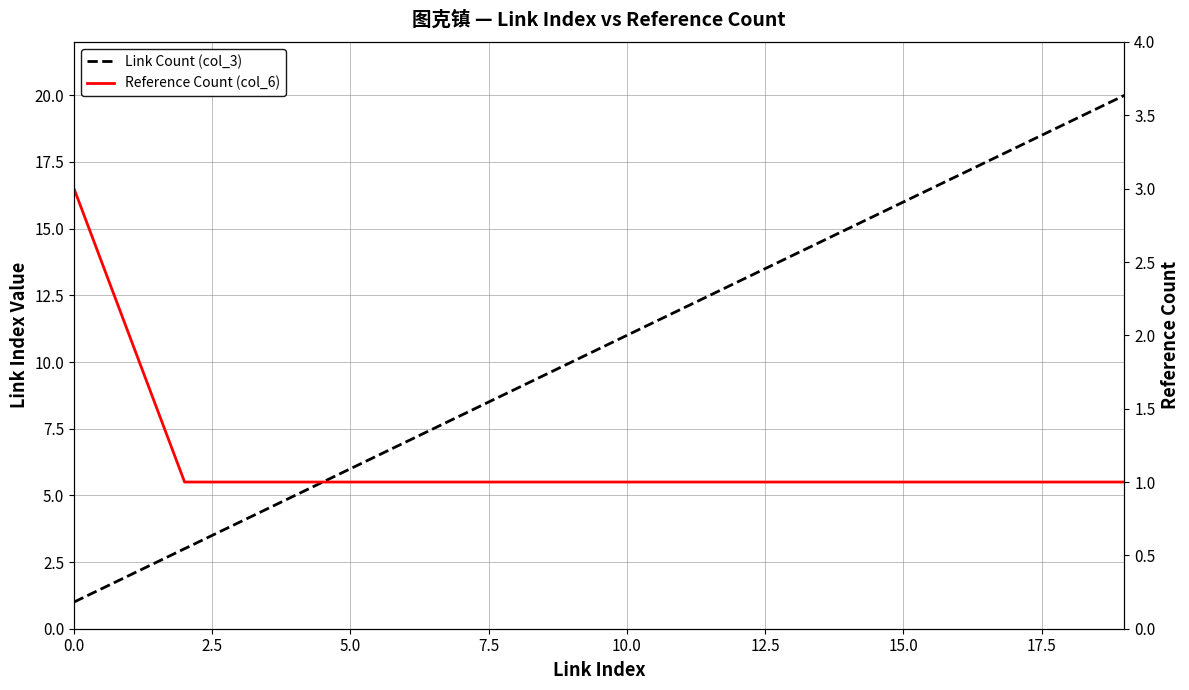

Reading right to left, transcribe all the data shown in this chart.

Link Count (col_3): 20	19	18	17	16	15	14	13	12	11	10	9	8	7	6	5	4	3	2	1
Reference Count (col_6): 1	1	1	1	1	1	1	1	1	1	1	1	1	1	1	1	1	1	2	3